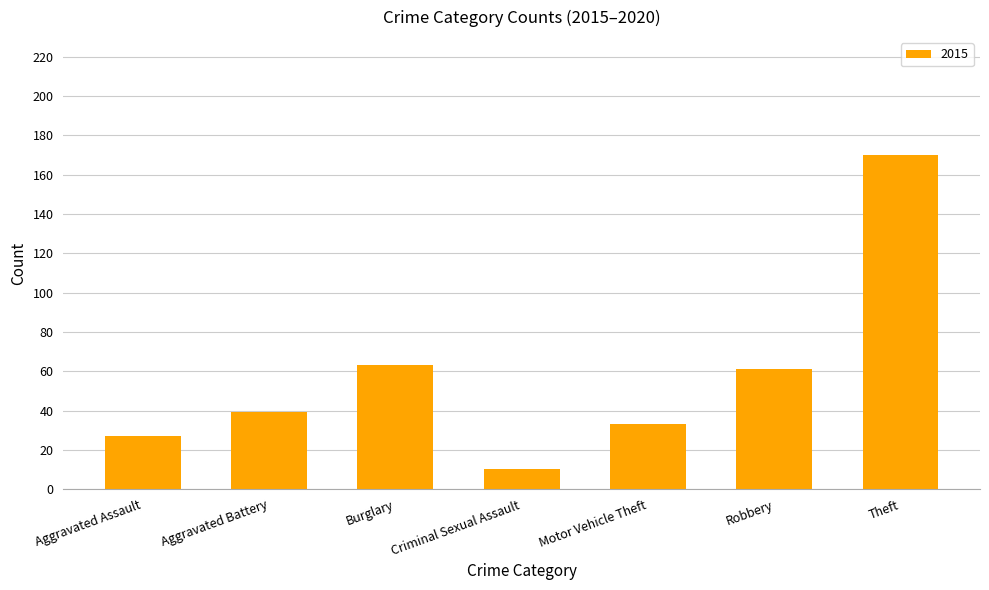

What is the approximate value at Motor Vehicle Theft?

33